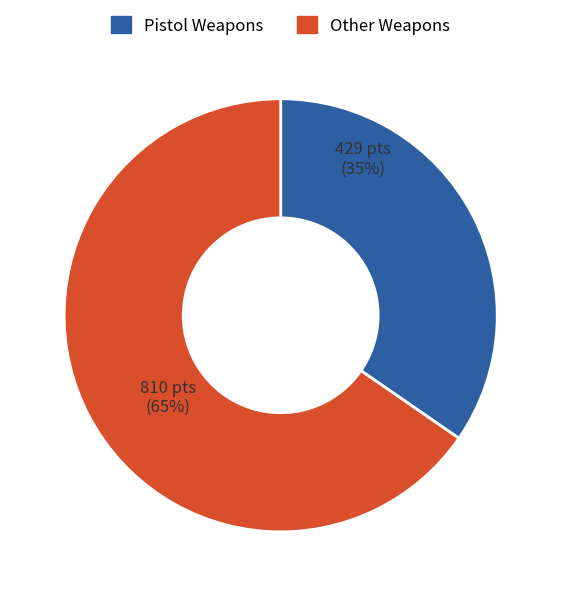

Is there a majority slice in this chart?

Yes